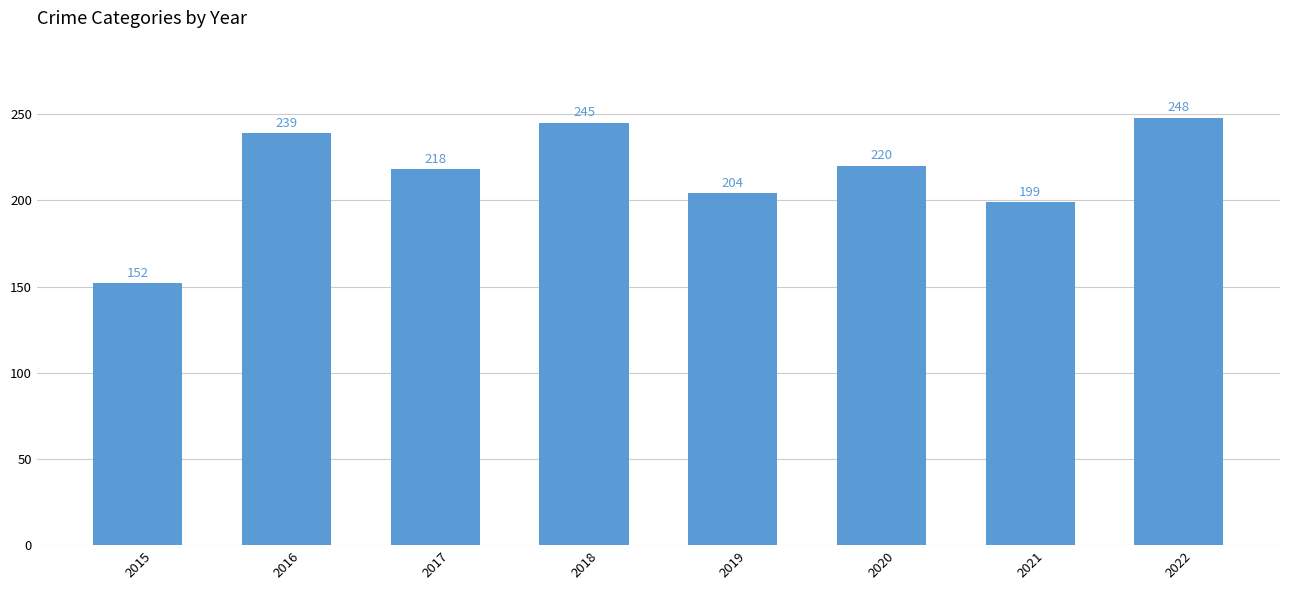

List the labels in order of value, largest first.

2022, 2018, 2016, 2020, 2017, 2019, 2021, 2015